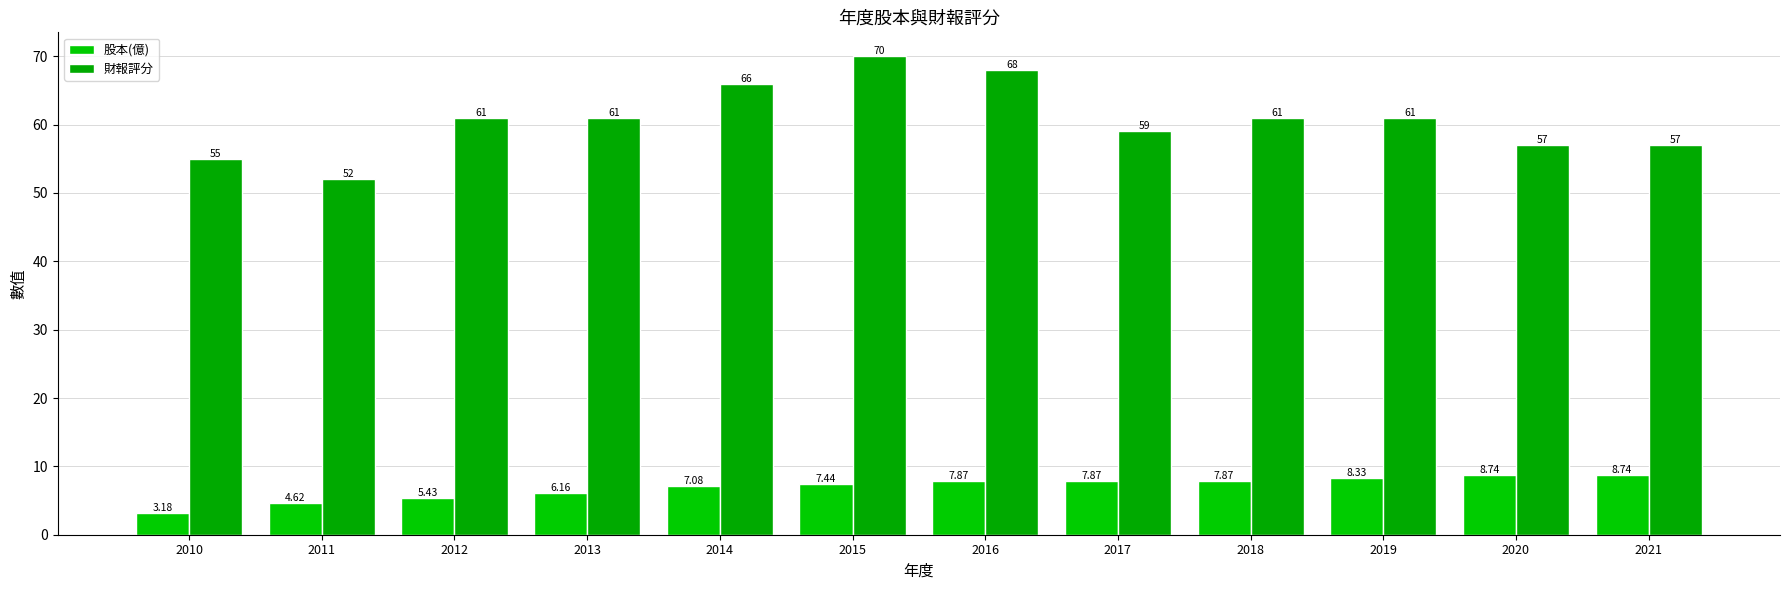

What is the greatest value displayed?

70.0